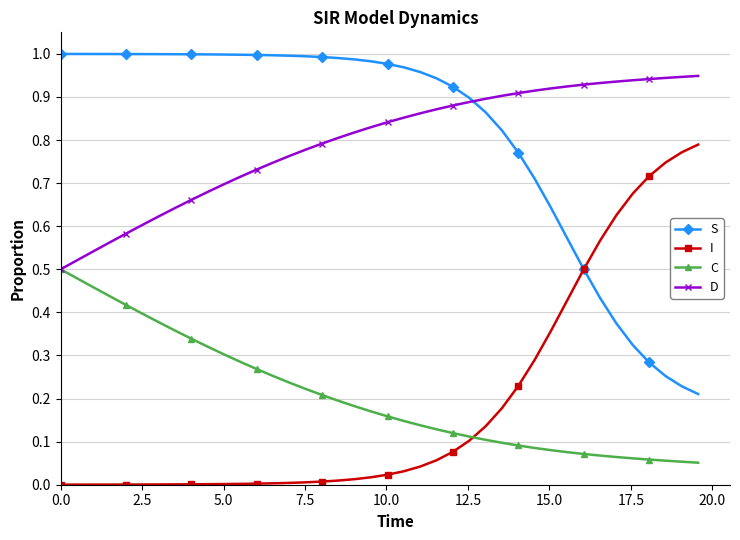

At how many categories does at least one series exceed 0?

40